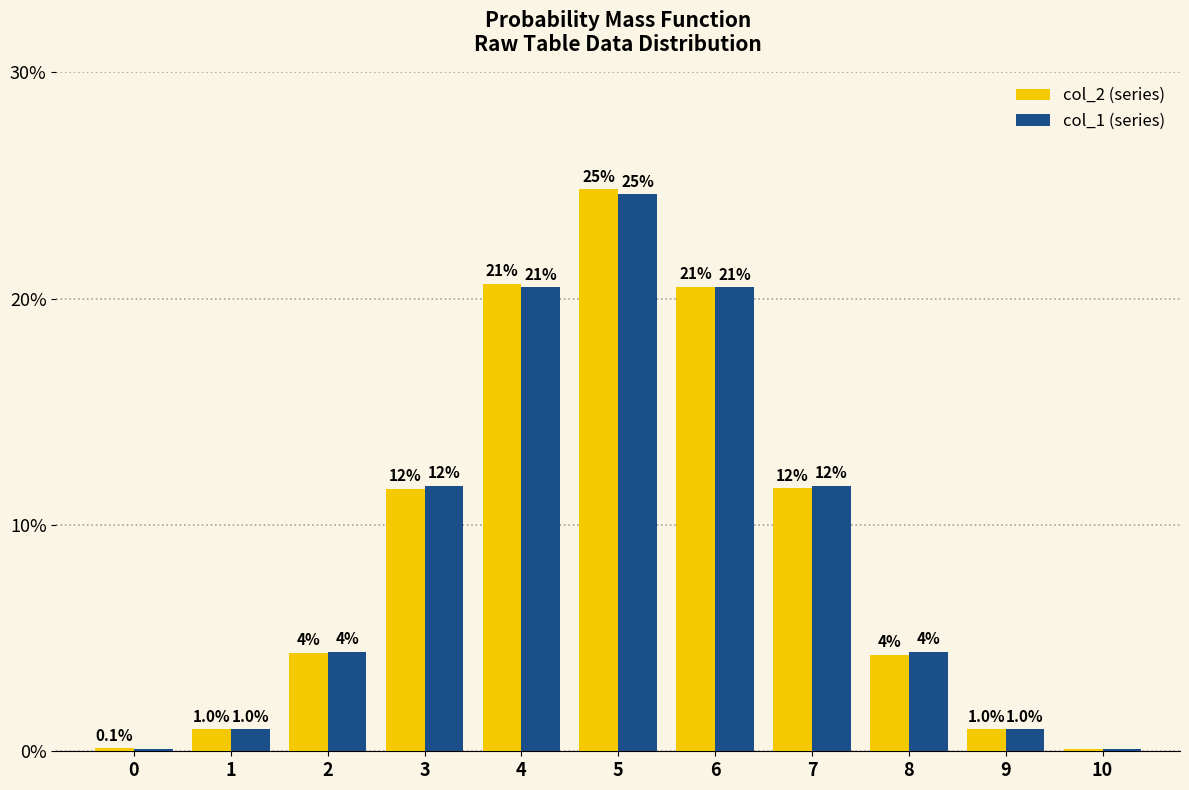

Reading left to right, extract all data points from this chart.

col_2: 0=0.0	1=0.0	2=0.0	3=0.1	4=0.2	5=0.2	6=0.2	7=0.1	8=0.0	9=0.0	10=0.0
col_1: 0=0.0	1=0.0	2=0.0	3=0.1	4=0.2	5=0.2	6=0.2	7=0.1	8=0.0	9=0.0	10=0.0